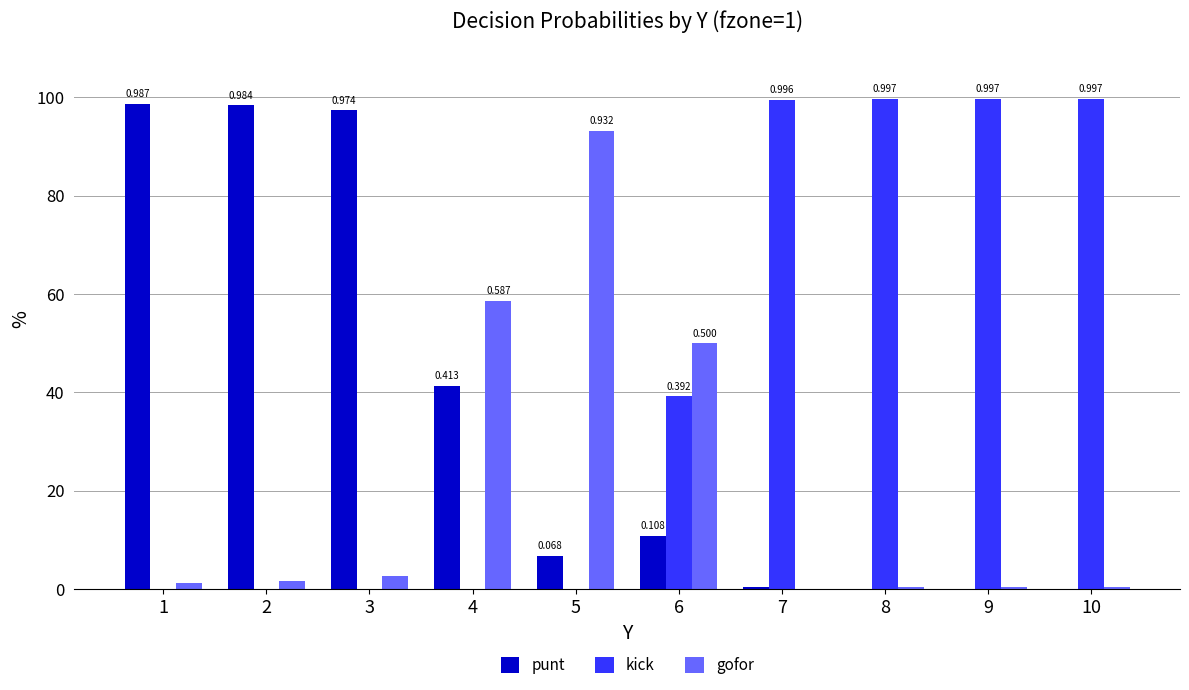

What value does the punt series have at 6?

0.1